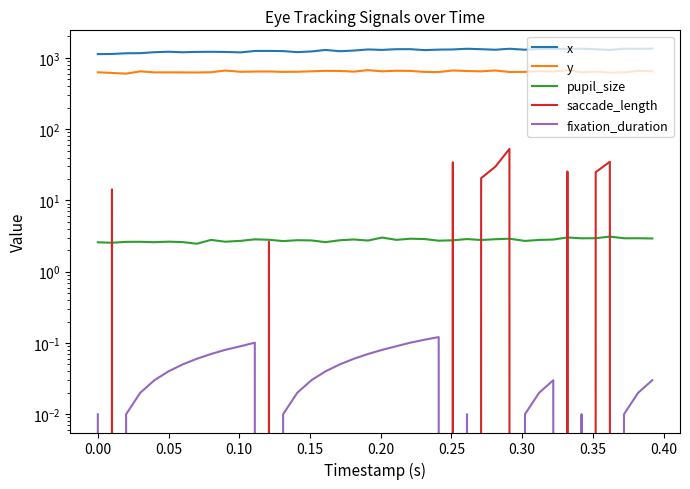

True or false: fixation_duration and x intersect in this chart.

False